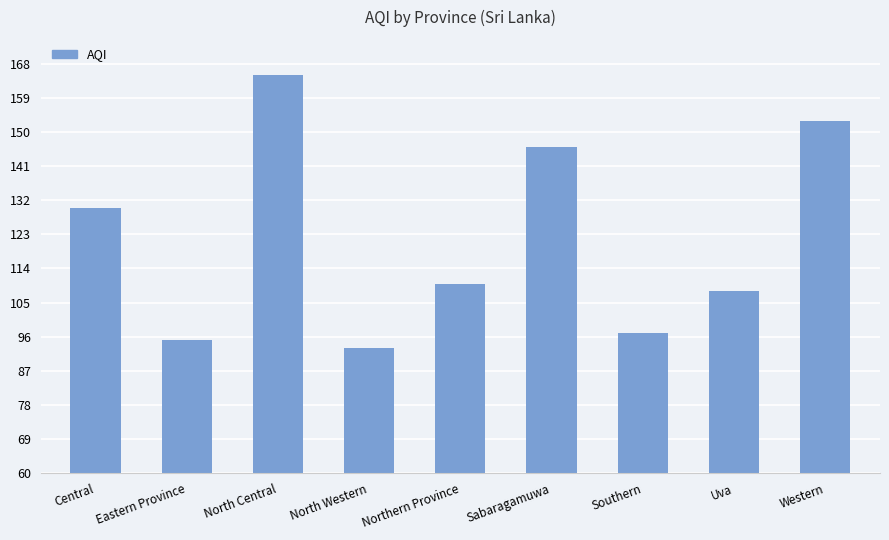

Count the number of data series in this chart.

1